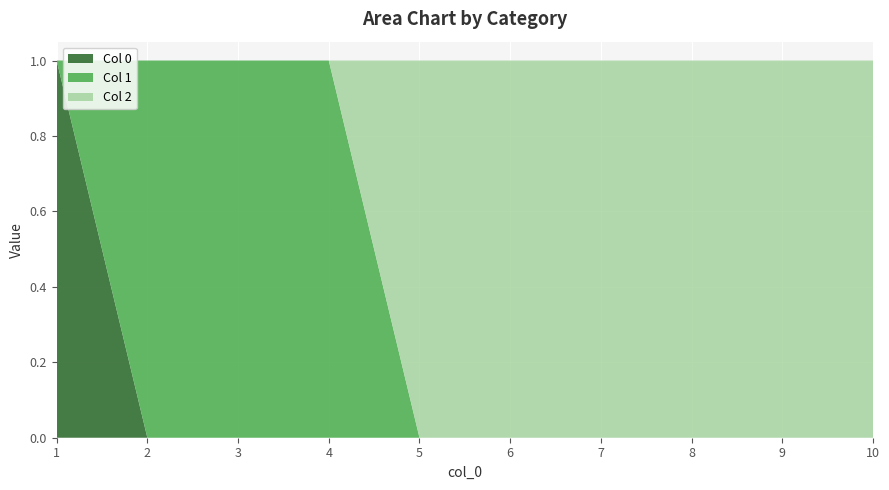

Reading left to right, what are all the values shown in this chart?

0: 1	0	0	0	0	0	0	0	0	0
1: 0	1	1	1	0	0	0	0	0	0
2: 0	0	0	0	1	1	1	1	1	1